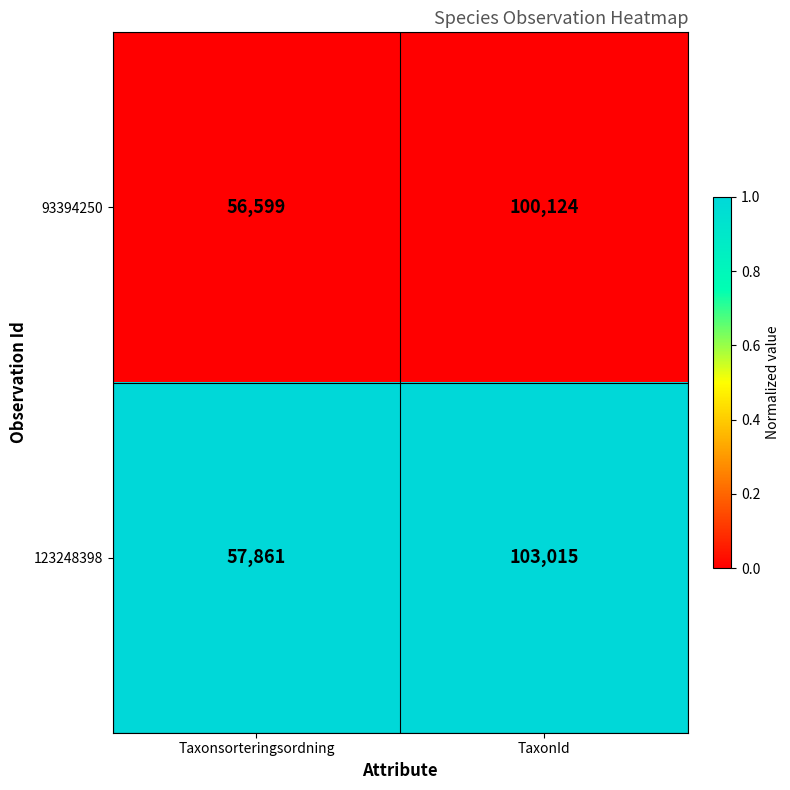

What is the difference between the highest and lowest values at TaxonId?

2891